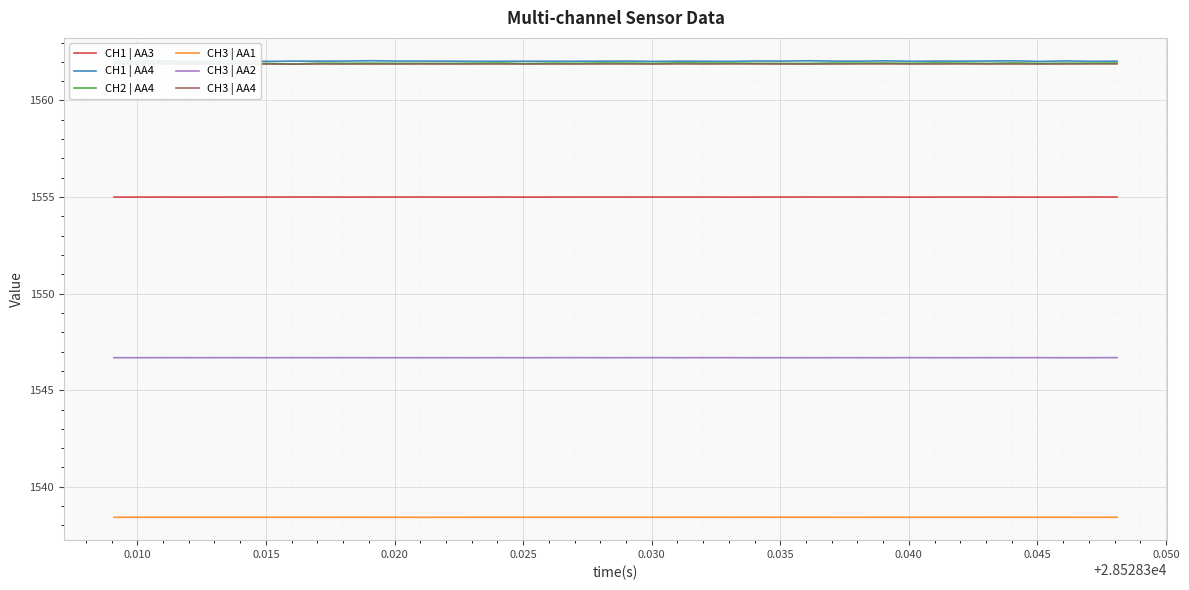

What is the average value of the CH1 | AA4 series?

1562.0